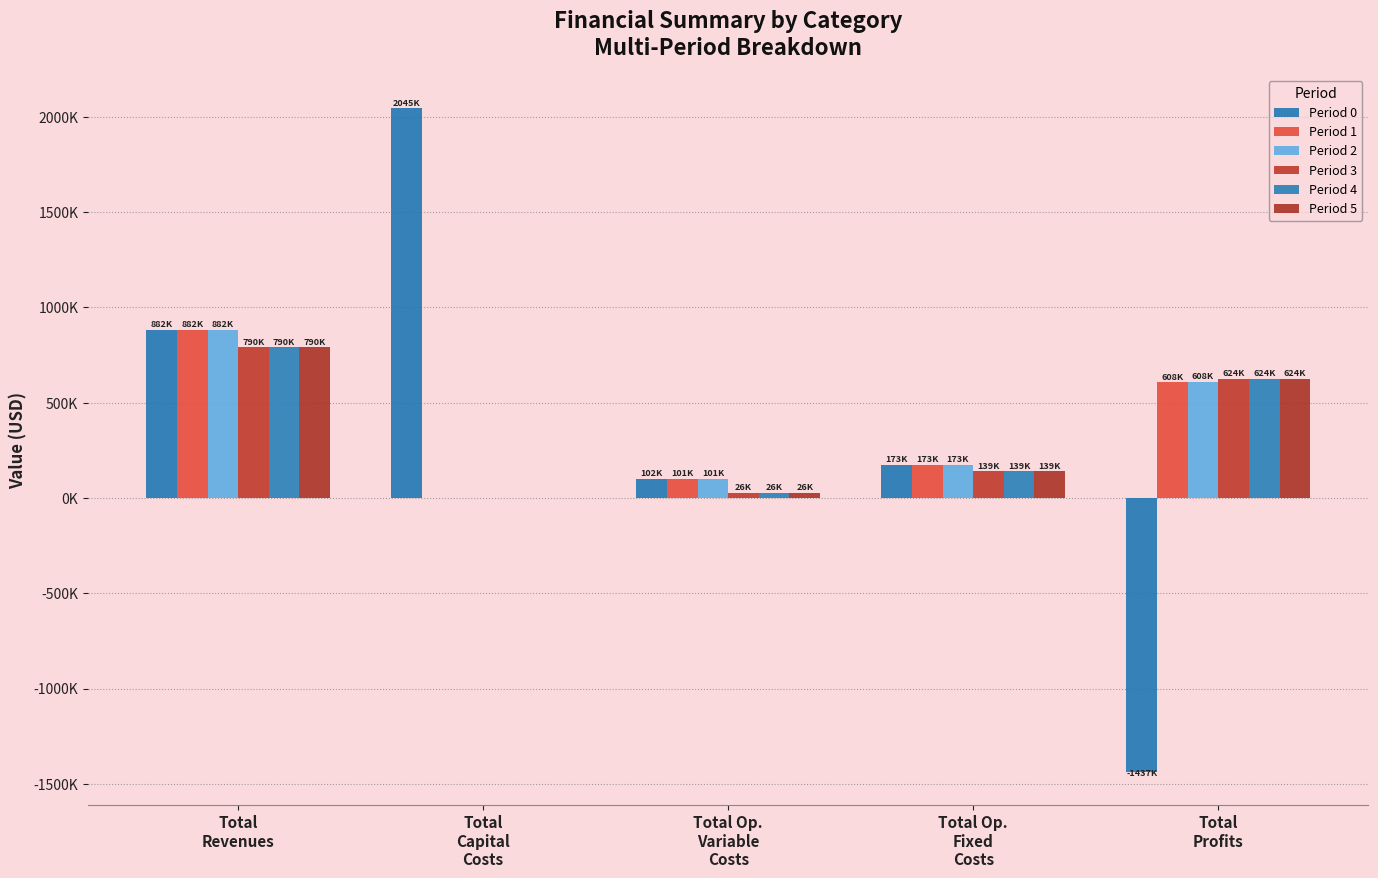

Reading left to right, transcribe all the data shown in this chart.

Period 0: Total
Revenues=881563.9	Total
Capital
Costs=2044699.0	Total Op.
Variable
Costs=101648.5	Total Op.
Fixed
Costs=172607.0	Total
Profits=-1437390.6
Period 1: Total
Revenues=881563.9	Total
Capital
Costs=0.0	Total Op.
Variable
Costs=101346.6	Total Op.
Fixed
Costs=172607.0	Total
Profits=607610.3
Period 2: Total
Revenues=881563.9	Total
Capital
Costs=0.0	Total Op.
Variable
Costs=101044.2	Total Op.
Fixed
Costs=172607.0	Total
Profits=607912.7
Period 3: Total
Revenues=789630.1	Total
Capital
Costs=0.0	Total Op.
Variable
Costs=26356.2	Total Op.
Fixed
Costs=138979.4	Total
Profits=624294.5
Period 4: Total
Revenues=789630.1	Total
Capital
Costs=0.0	Total Op.
Variable
Costs=26356.2	Total Op.
Fixed
Costs=138979.4	Total
Profits=624294.5
Period 5: Total
Revenues=789630.1	Total
Capital
Costs=0.0	Total Op.
Variable
Costs=26356.2	Total Op.
Fixed
Costs=138979.4	Total
Profits=624294.5